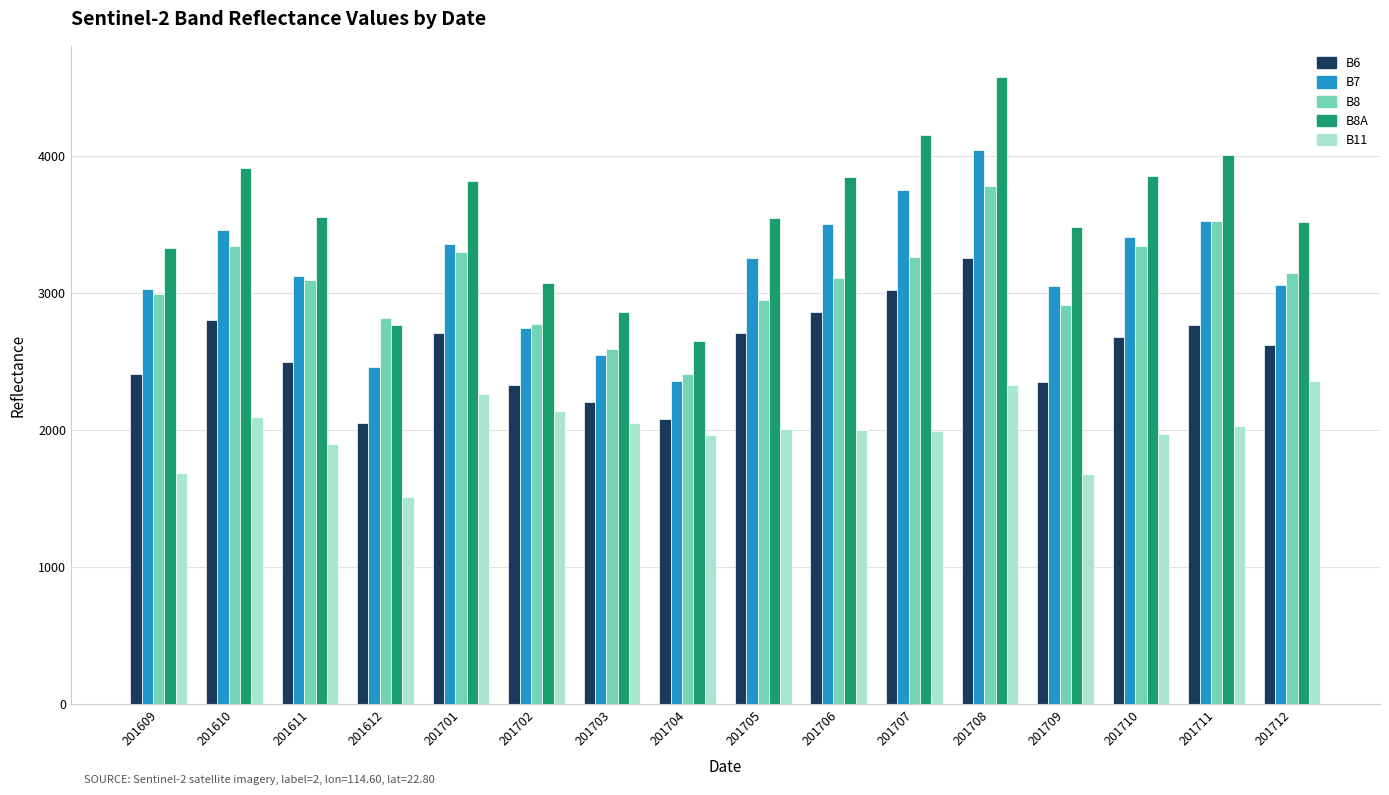

Are the bars grouped side by side (vs. stacked)?

Yes